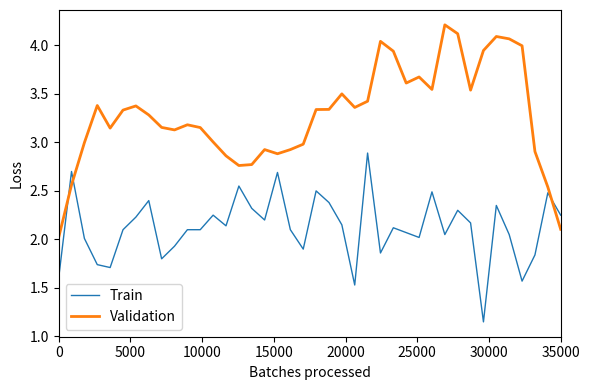

How many lines are shown in the chart?

2